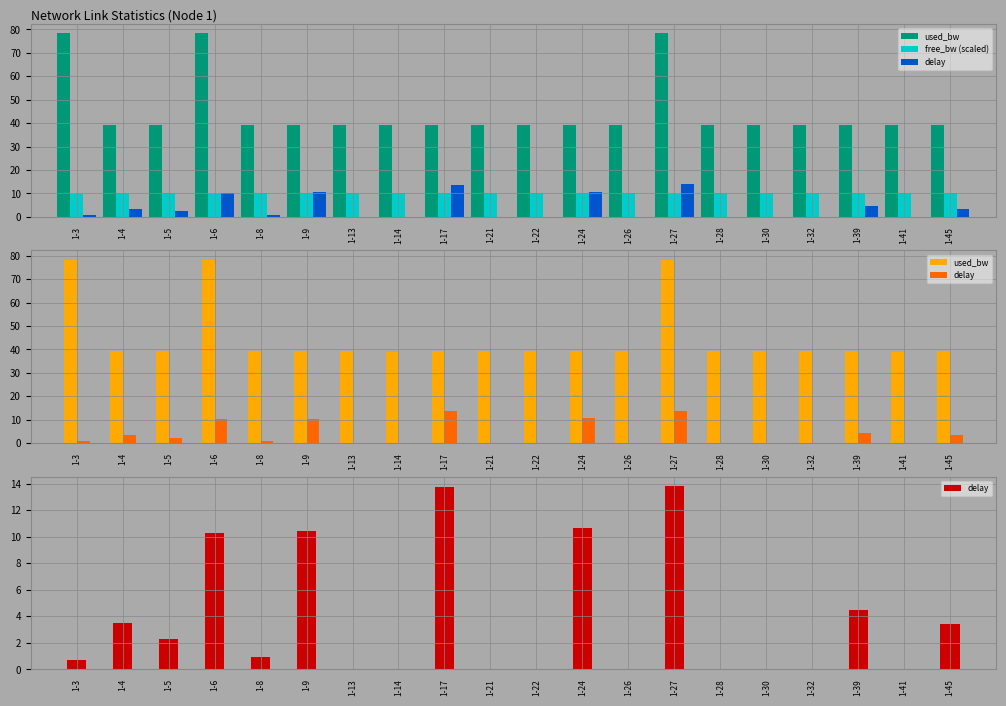

How many bars are there in each group?

3